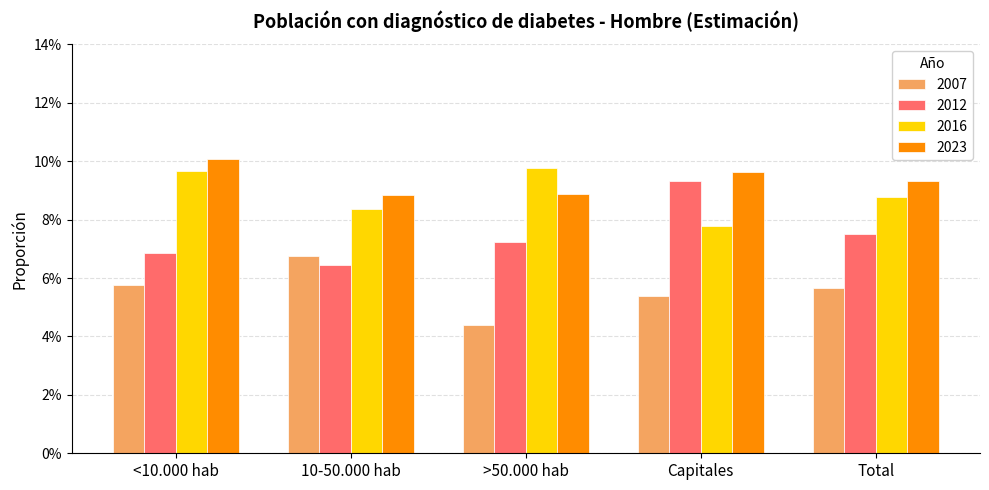

Which label corresponds to the smallest value in the chart?

>50.000 hab